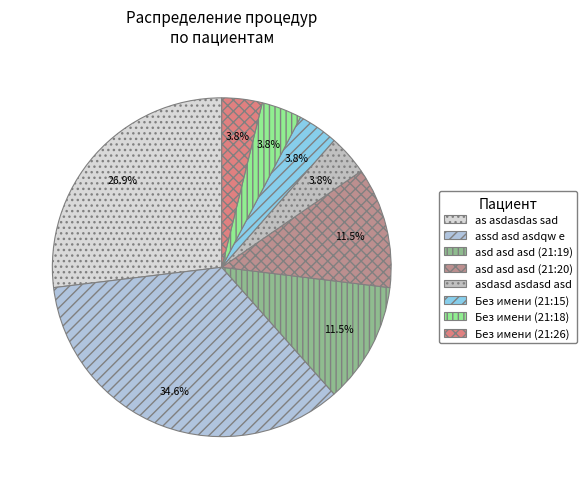

How many slices are in this pie chart?

8